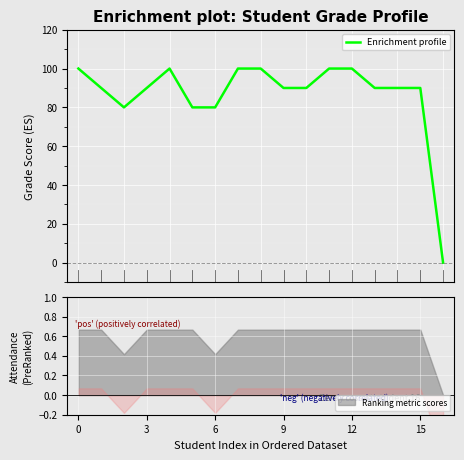

Is this an area chart (filled region under the line)?

No